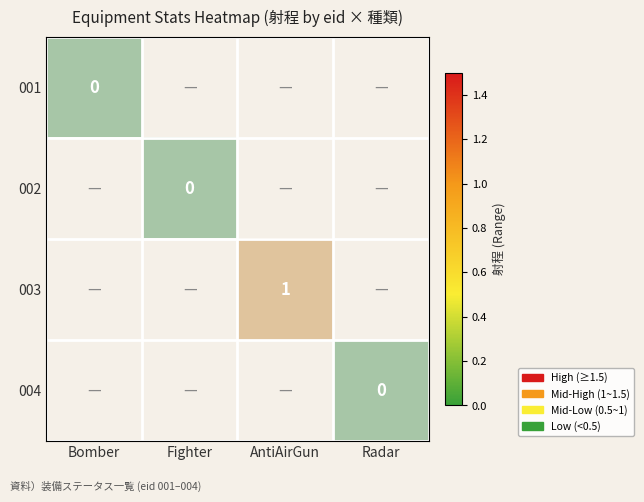

Is the value of 003 at Radar greater than the value of 002 at AntiAirGun?

No